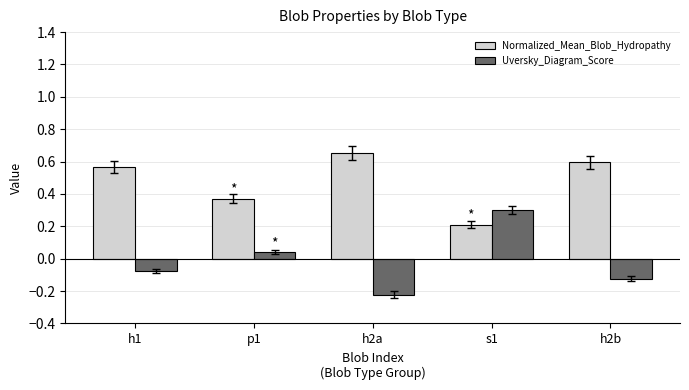

What is the total value across all series at h1?

0.5